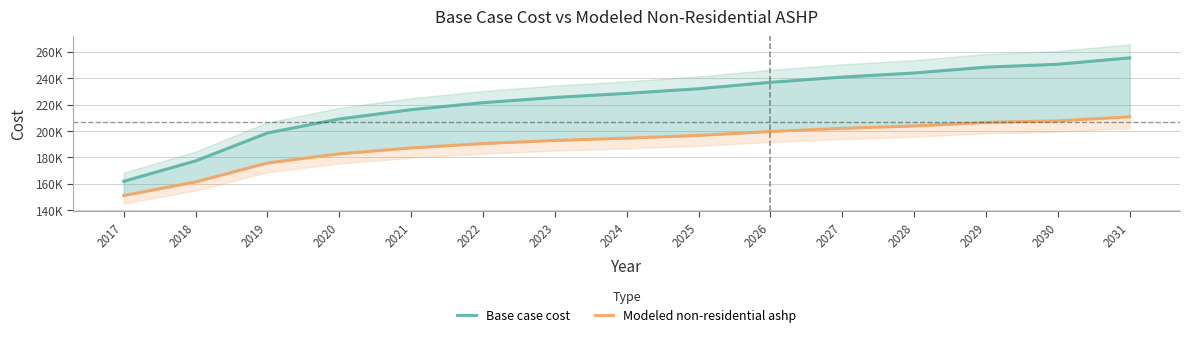

True or false: Modeled non-residential ashp and Base case cost intersect in this chart.

False